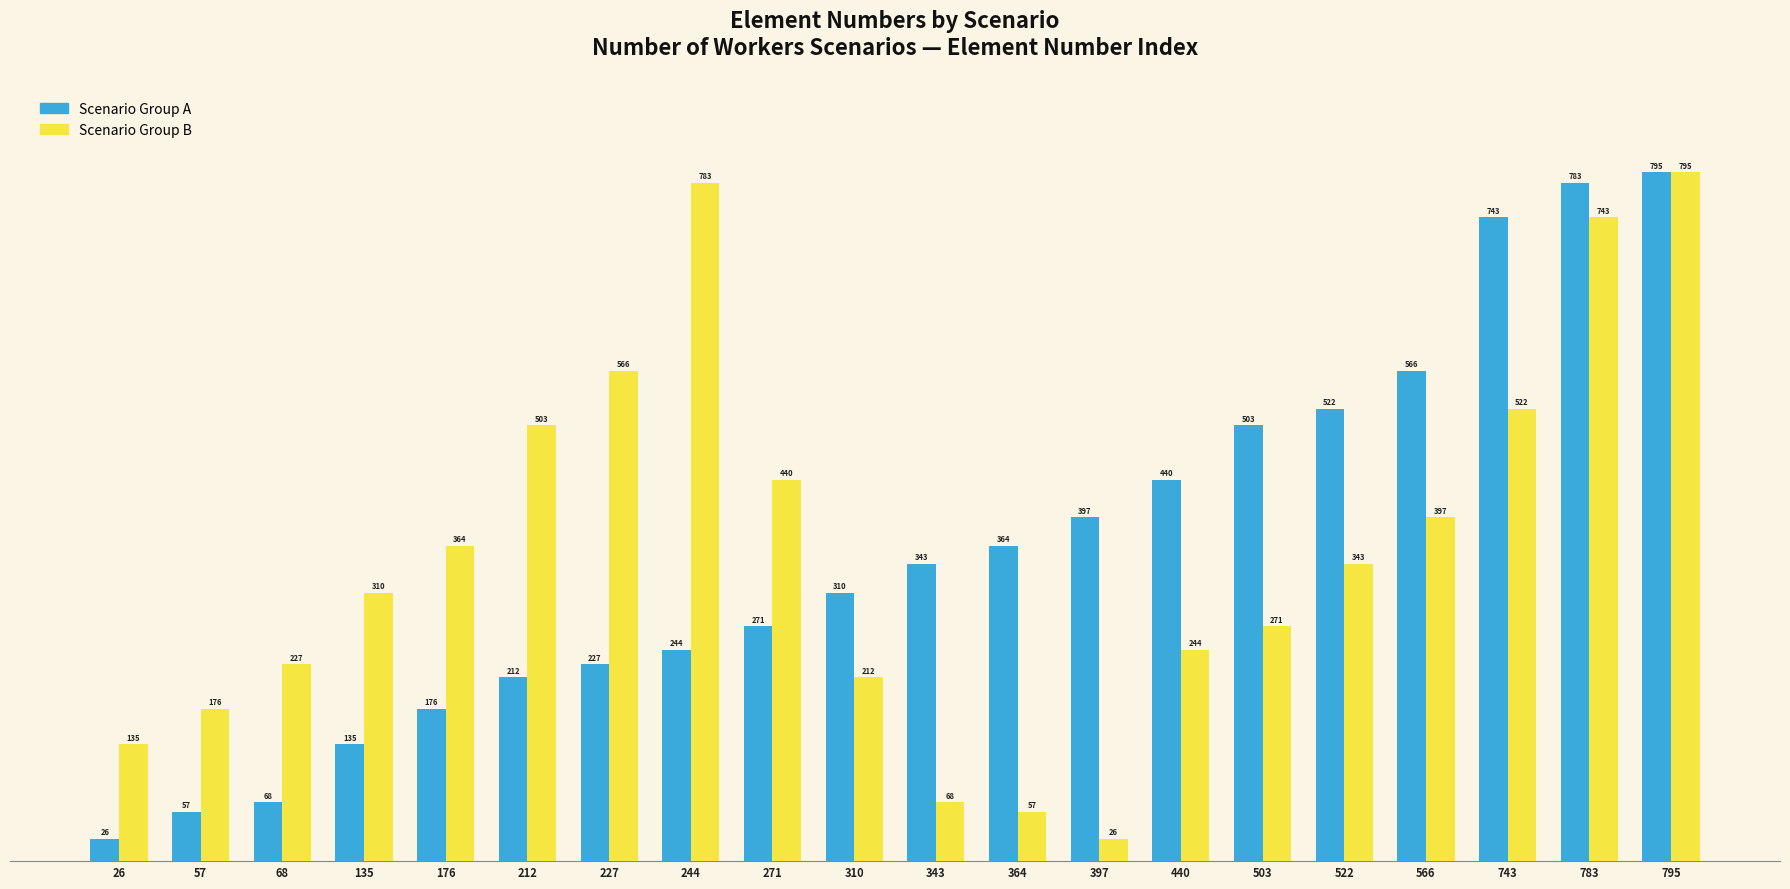

How many bars are there in each group?

2